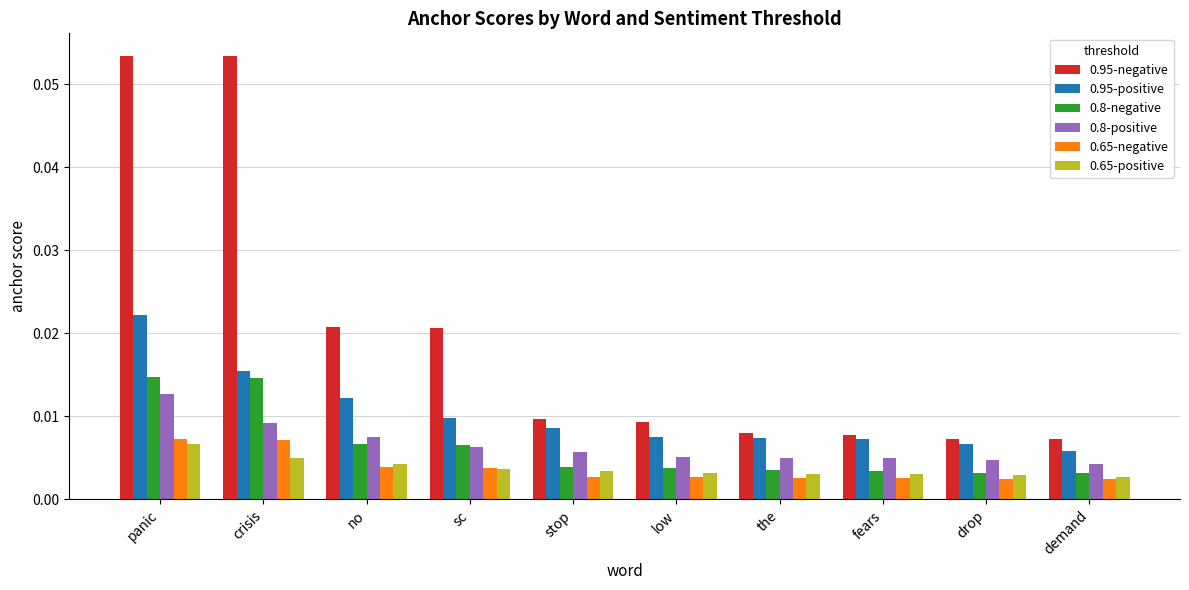

Which series changed the most between no and low?

0.95-negative